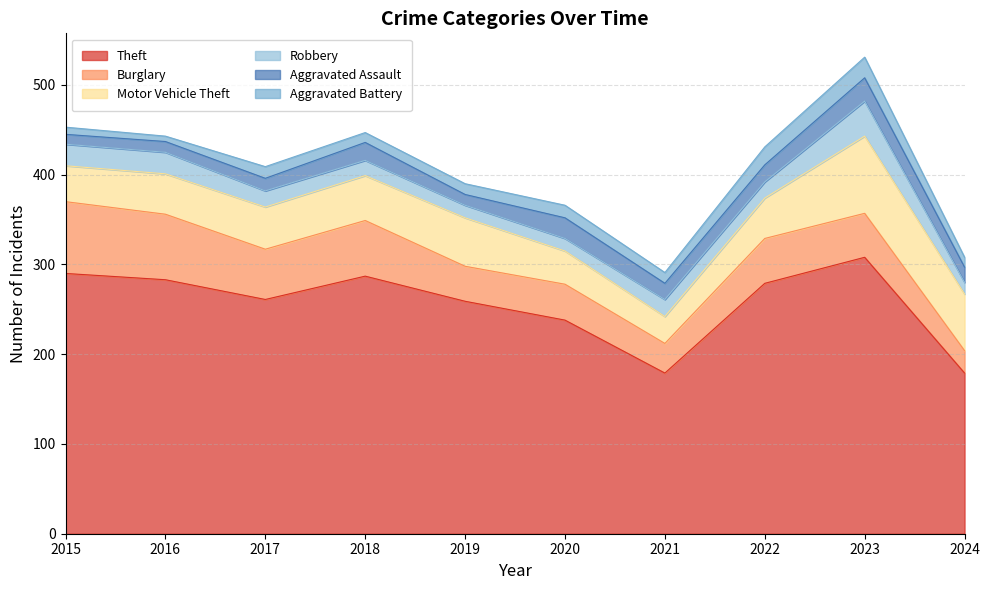

In Motor Vehicle Theft, how many points are higher than both neighbors (excluding endpoints)?

2